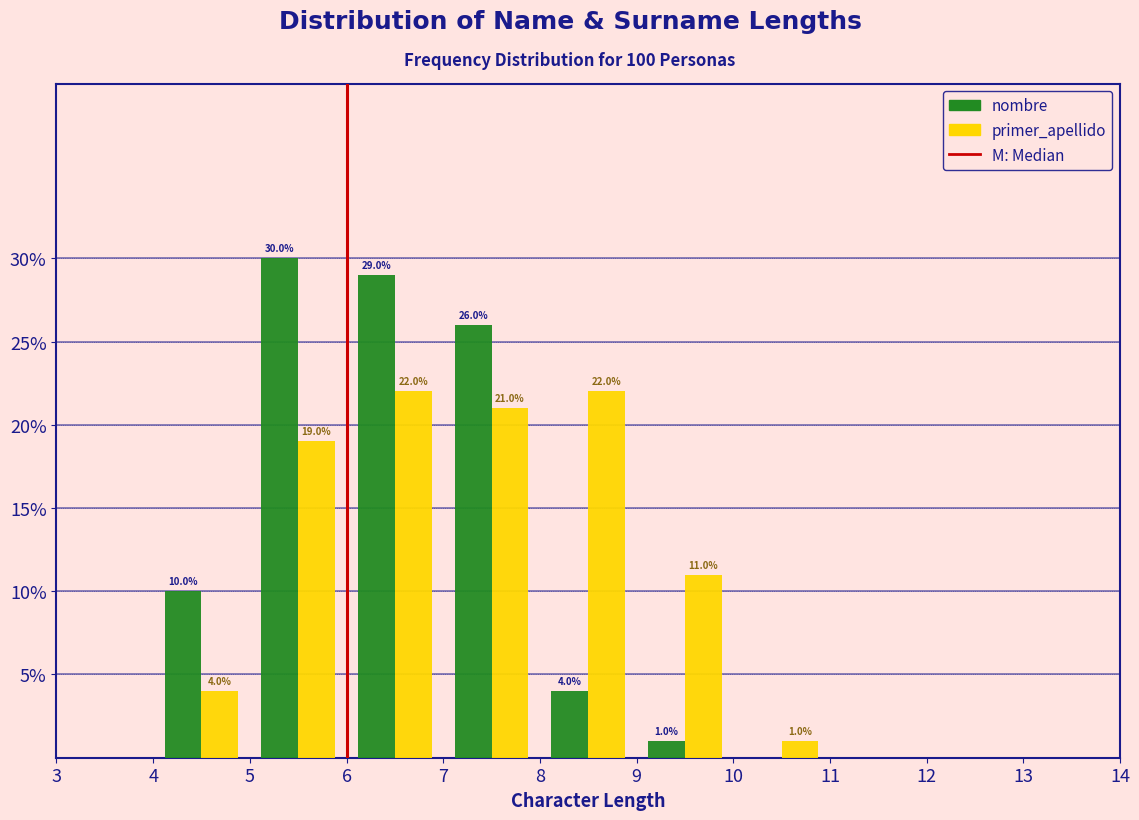

In the nombre series, which range on the x-axis has the tallest bar?

5 to 6